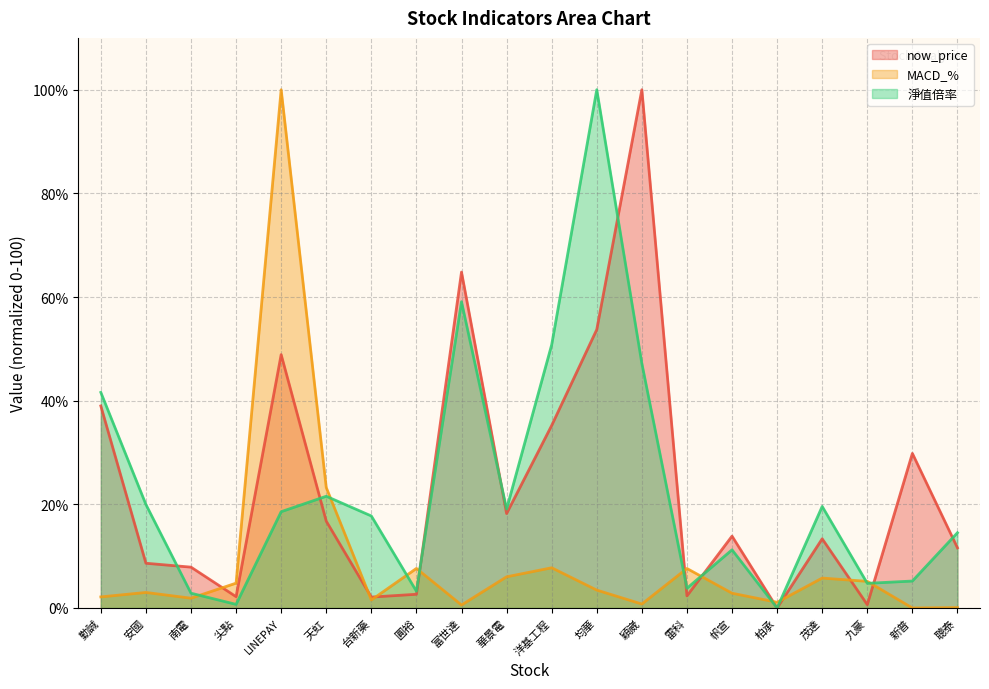

Where do now_price and MACD_% first cross each other?

南電 and 尖點